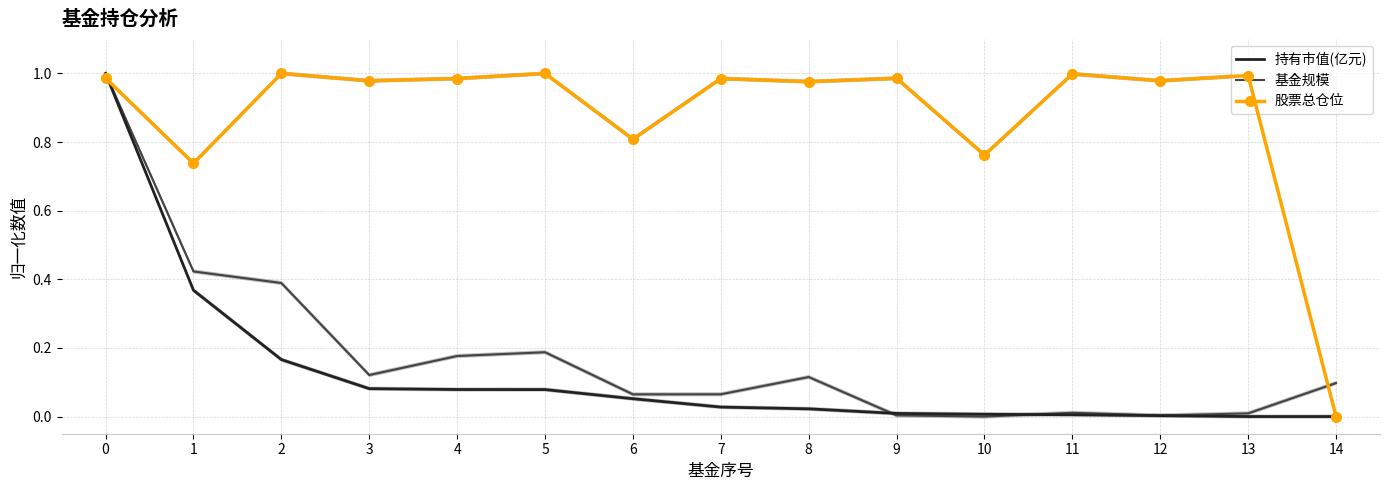

What is the sum of all 股票总仓位 values?

13.2